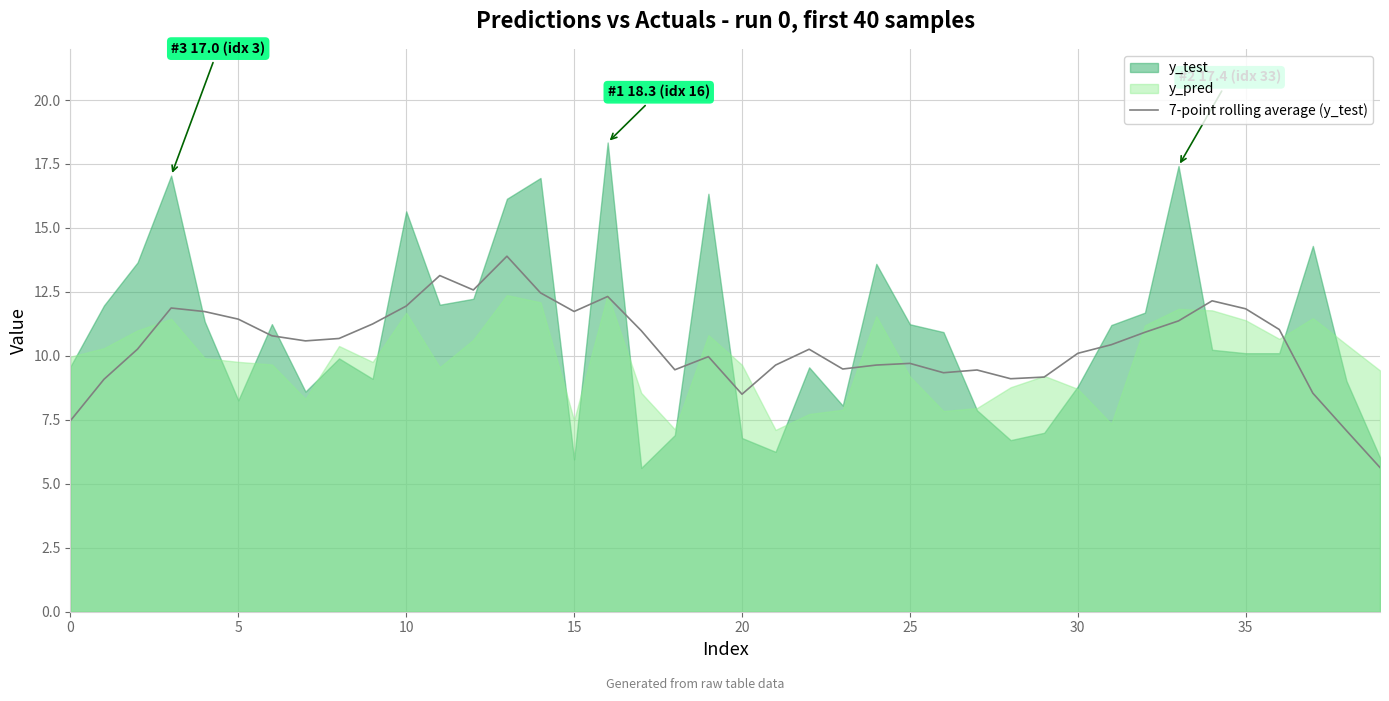

What is the highest value of the 7-point rolling average (y_test) series?

13.9